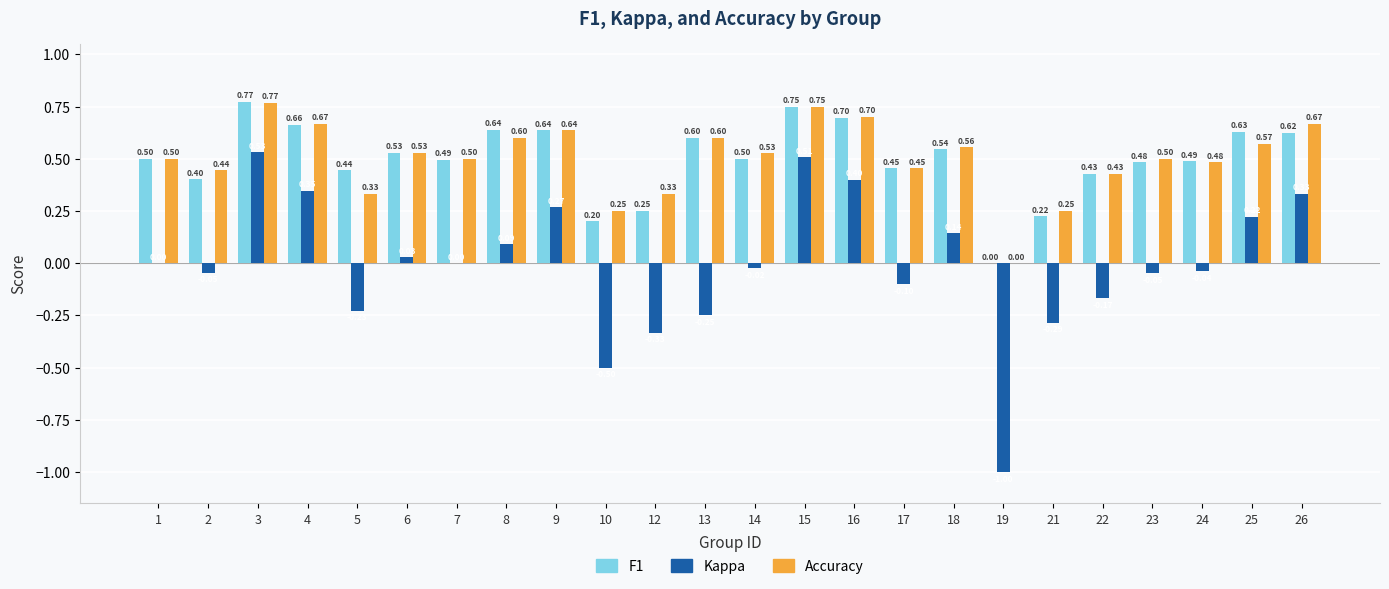

The Kappa series shows 0.0 at 1. True or false?

True